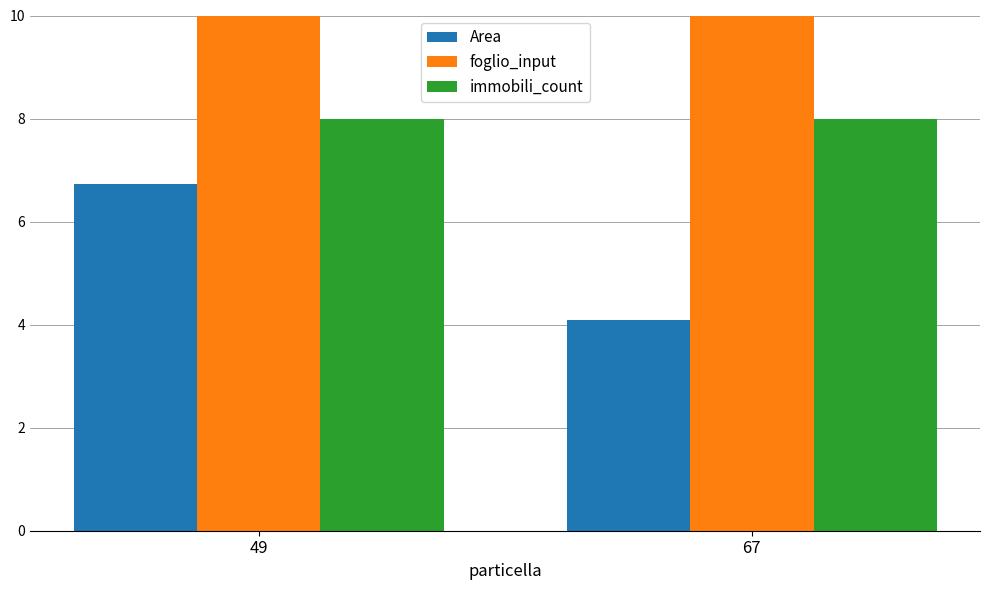

Rank the categories by immobili_count value from highest to lowest.

49, 67